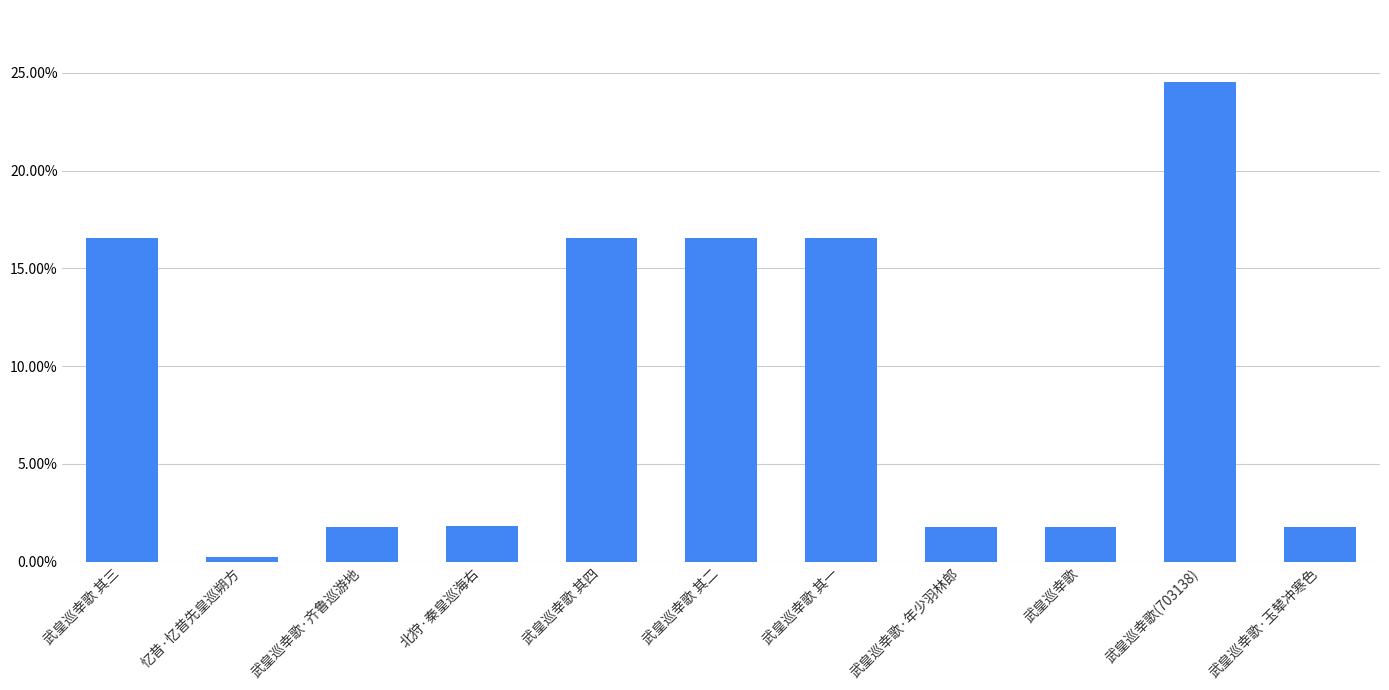

The chart shows a value of 0.2 at 武皇巡幸歌 其三. True or false?

False